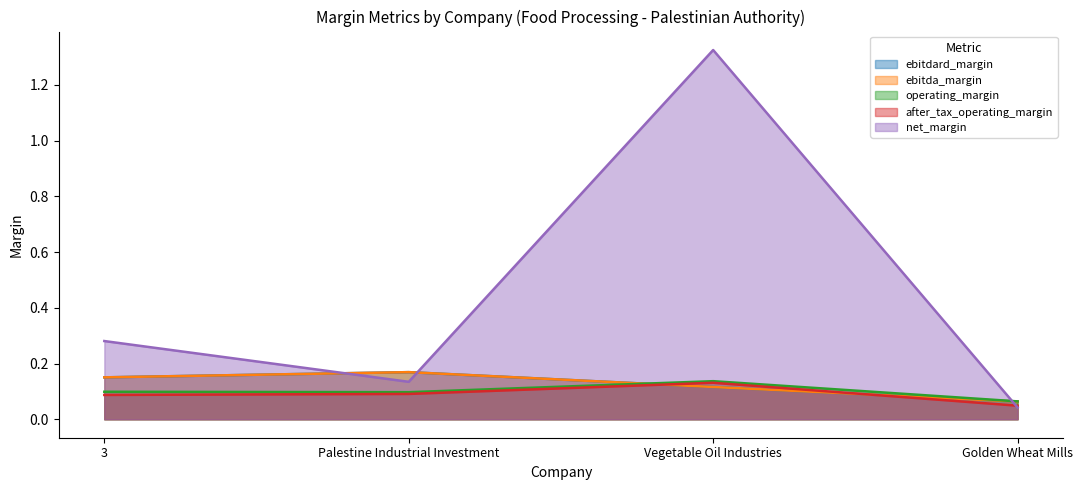

What position from the left is Vegetable Oil Industries?

3